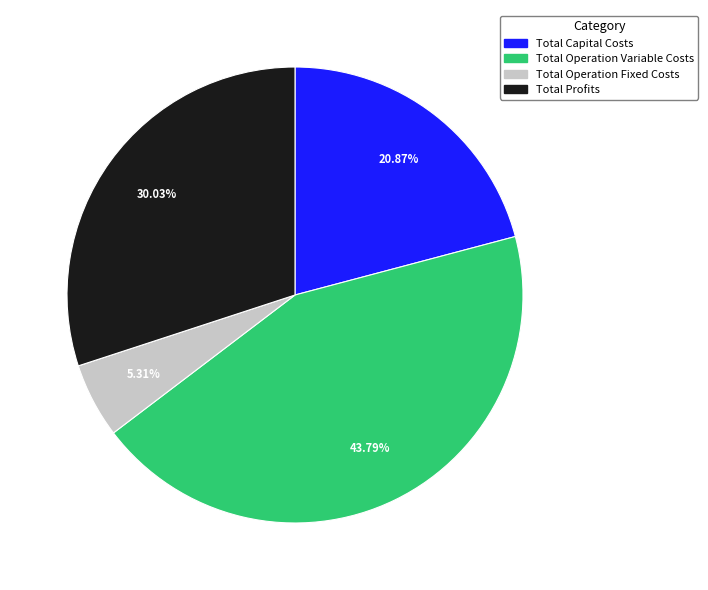

Between Total Operation Fixed Costs and Total Profits, which is larger?

Total Profits